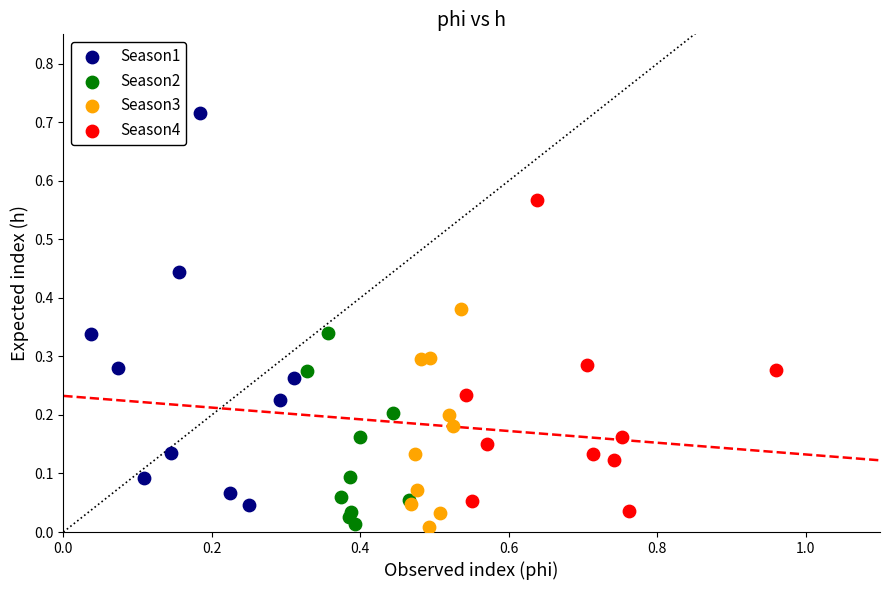

Which series contains the highest Y value?

Season1